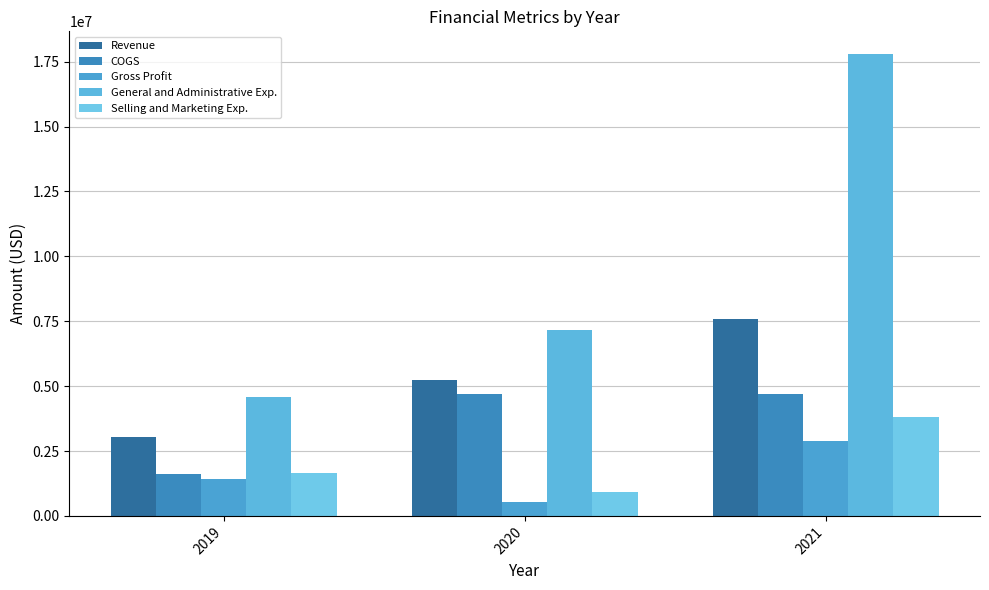

Is the value of Selling and Marketing Exp. at 2021 greater than the value of Revenue at 2019?

Yes